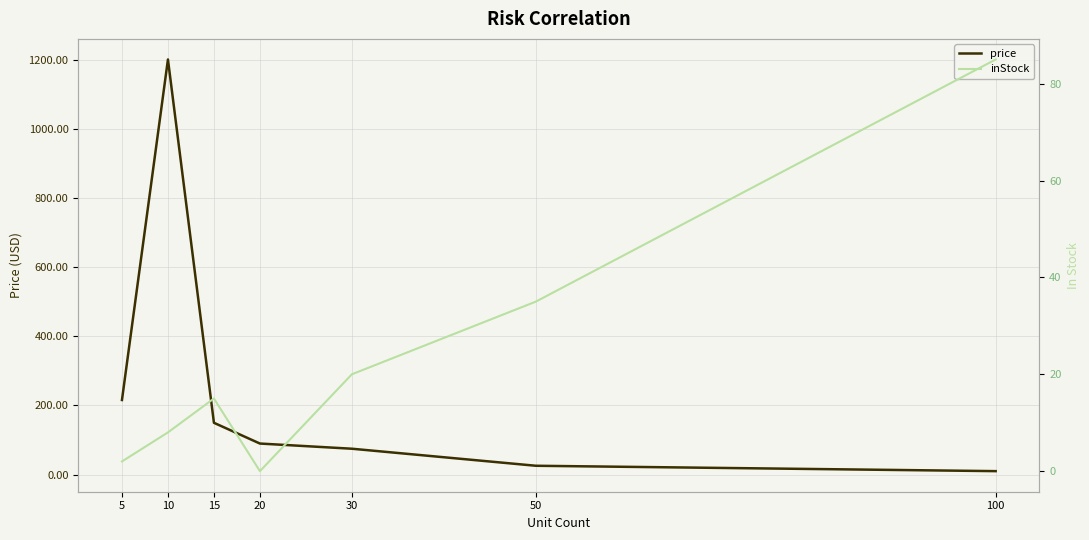

What is the difference between the highest and lowest values at 5?

213.9